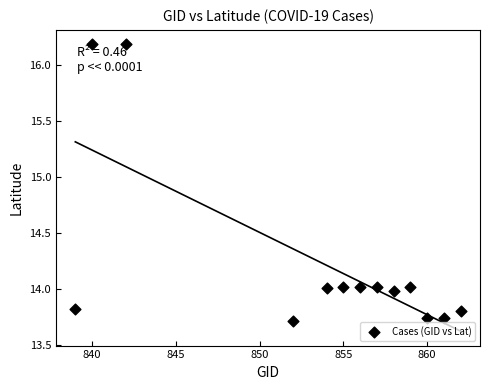

What is the range of X values (max minus min)?

23.0